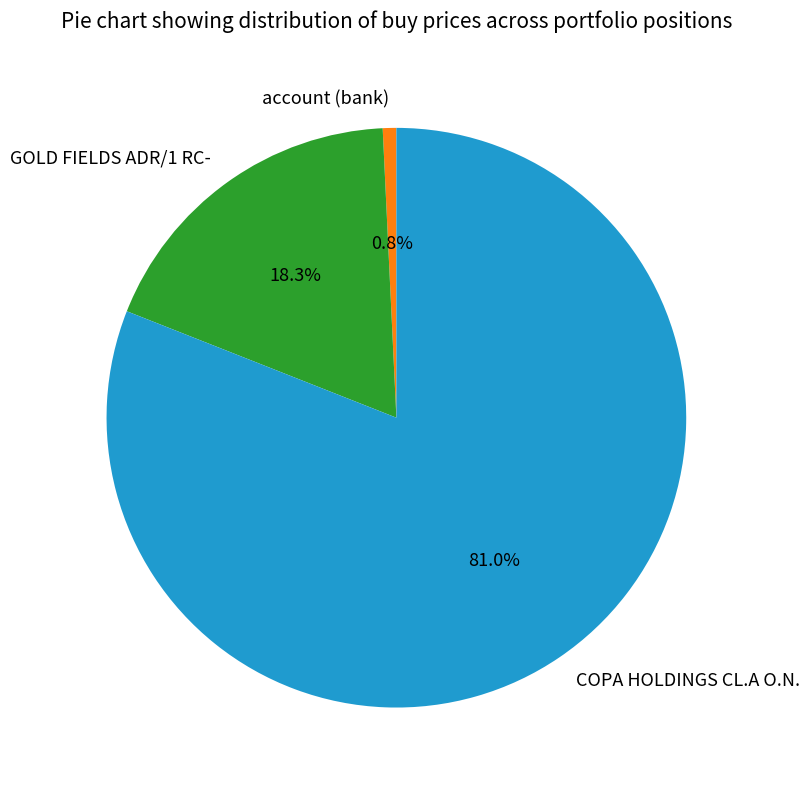

Combined, do account (bank) and COPA HOLDINGS CL.A O.N. account for over 50%?

Yes